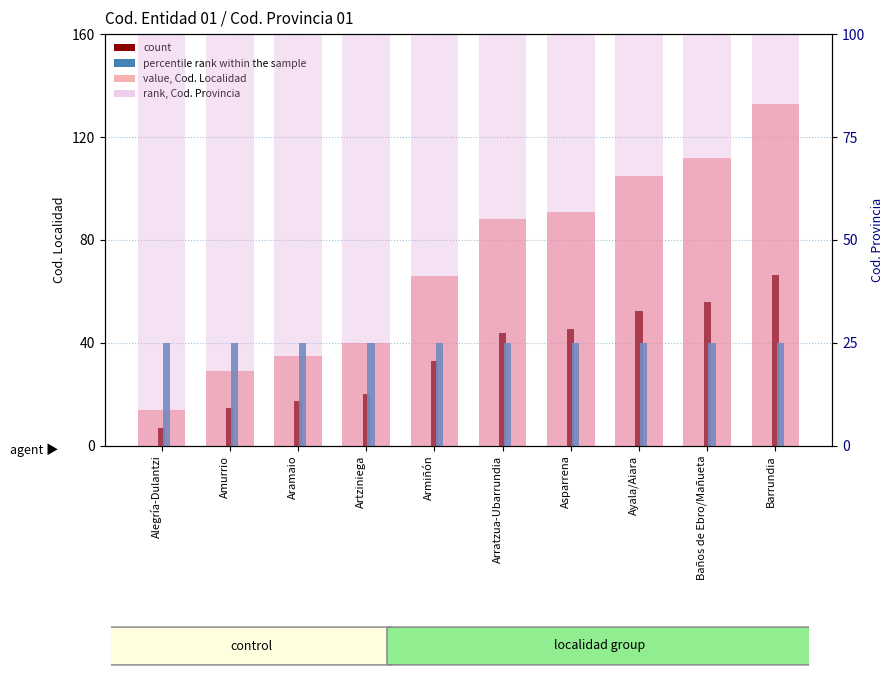

How many bars are there in each group?

4